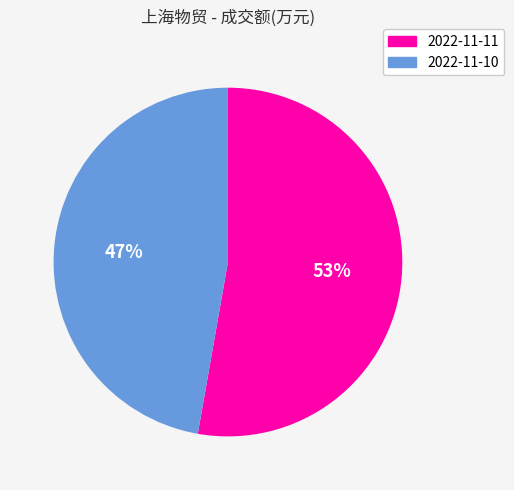

What is the largest slice in the pie chart?

2022-11-11